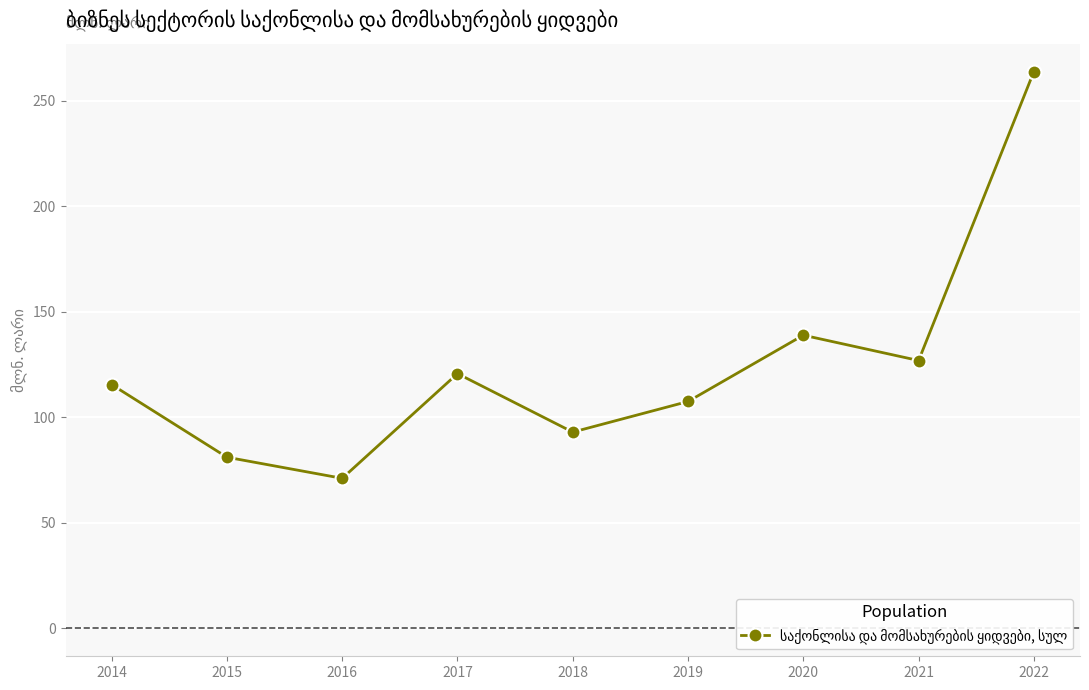

List the labels in order of value, largest first.

2022, 2020, 2021, 2017, 2014, 2019, 2018, 2015, 2016